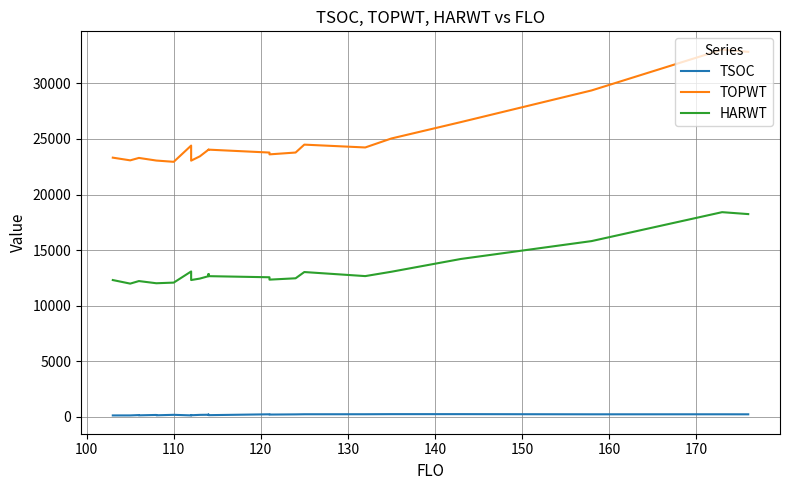

What is the average value of the TOPWT series?

24710